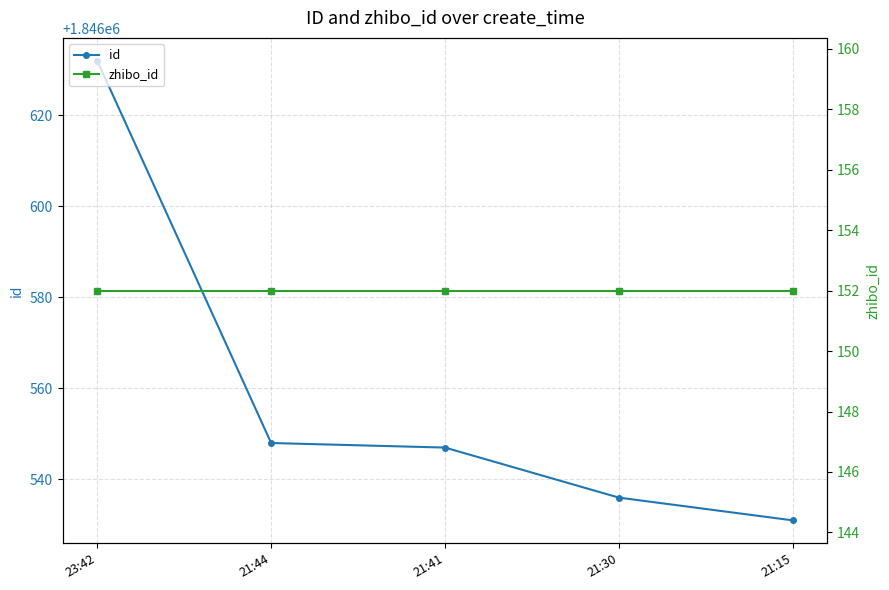

True or false: zhibo_id has more than 1 points higher than both neighbors.

False